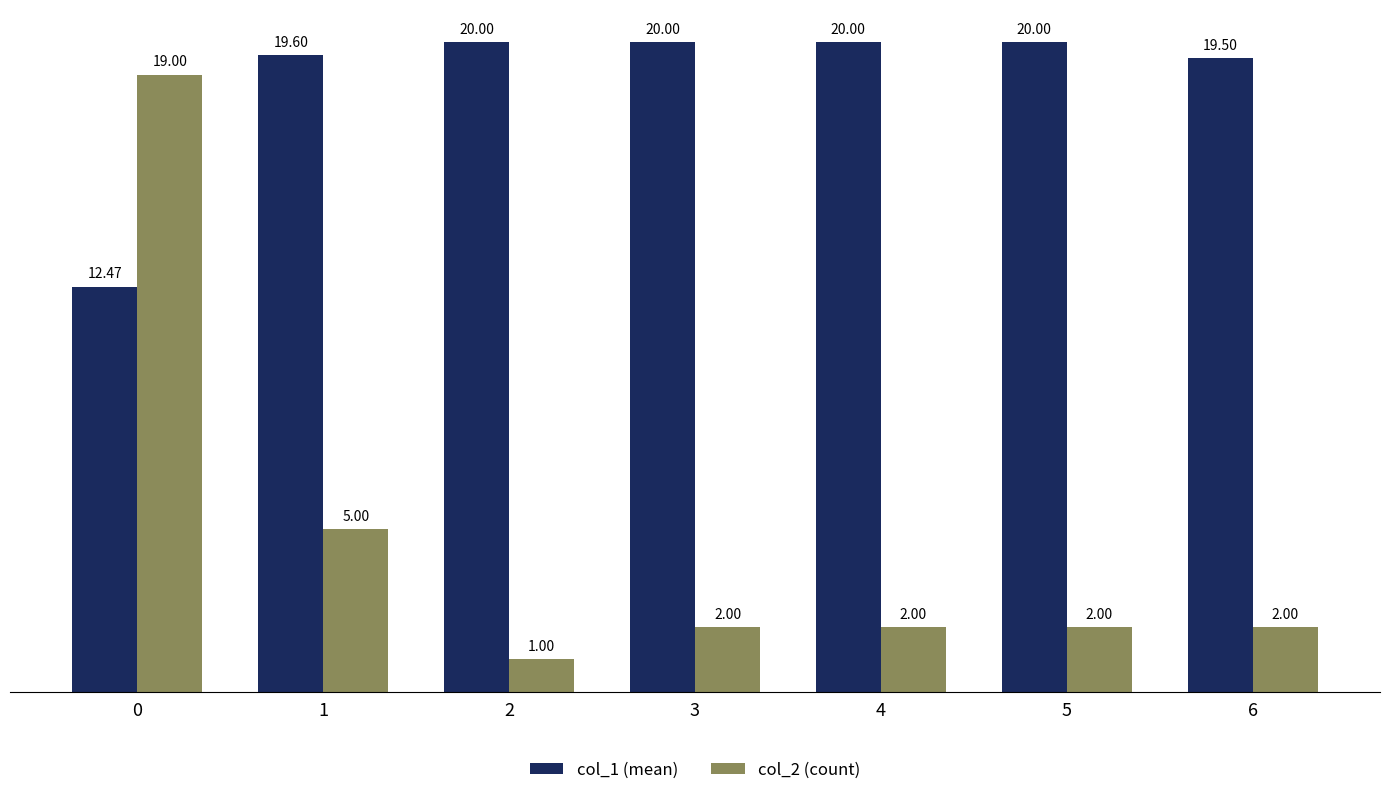

Reading left to right, transcribe all the data shown in this chart.

col_1 (mean): 12.5	19.6	20.0	20.0	20.0	20.0	19.5
col_2 (count): 19.0	5.0	1.0	2.0	2.0	2.0	2.0